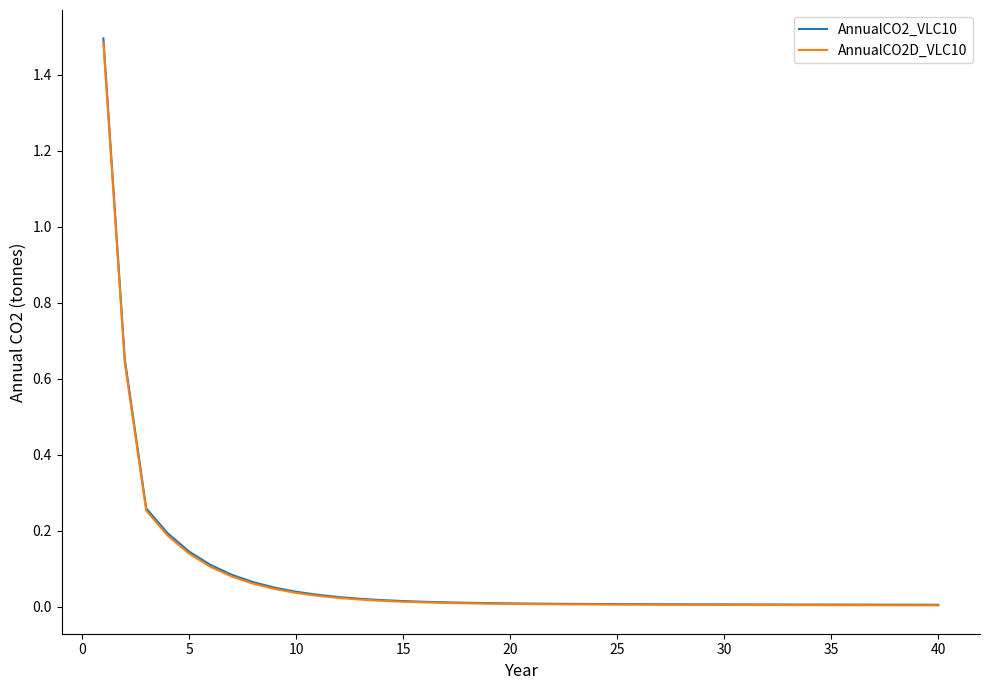

What is the maximum value for AnnualCO2_VLC10?

1.5